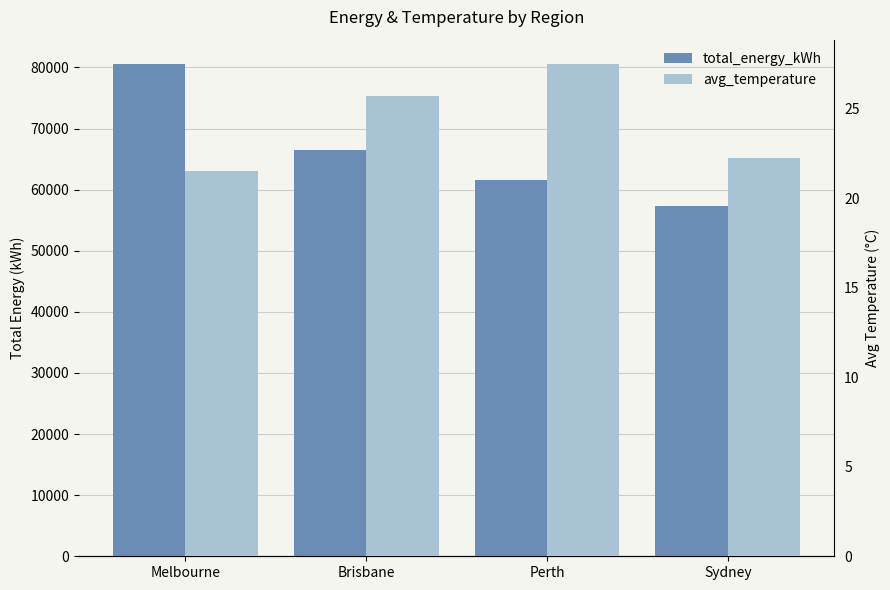

True or false: total_energy_kWh has a value of 66421.0 at Brisbane.

True